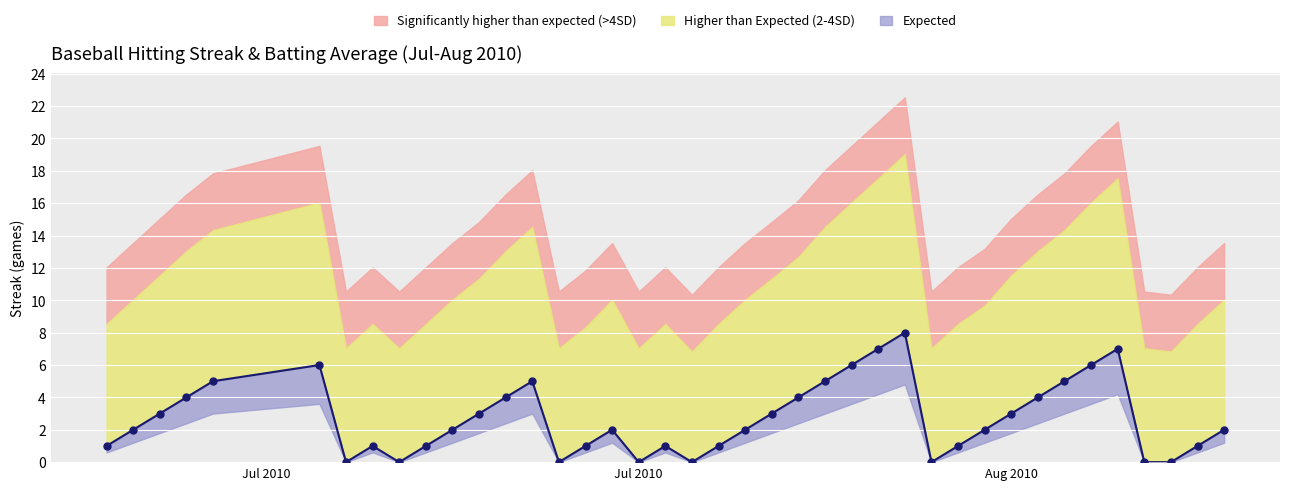

What is the value of the 23rd point from the left?

3